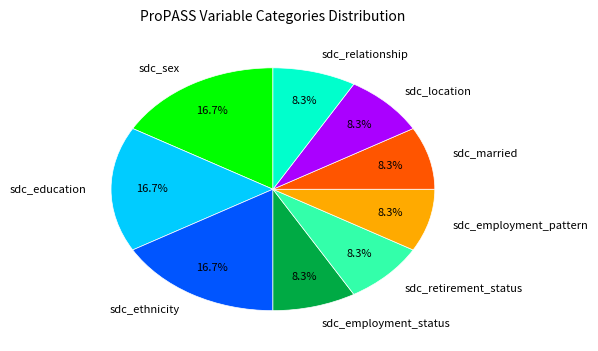

How many slices are in this pie chart?

9